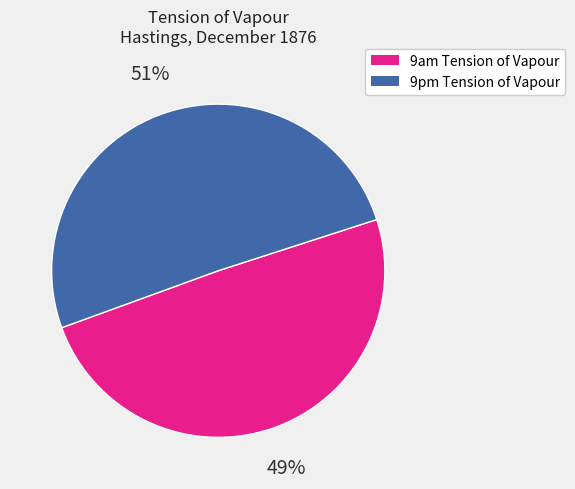

Does any single category account for the majority?

Yes